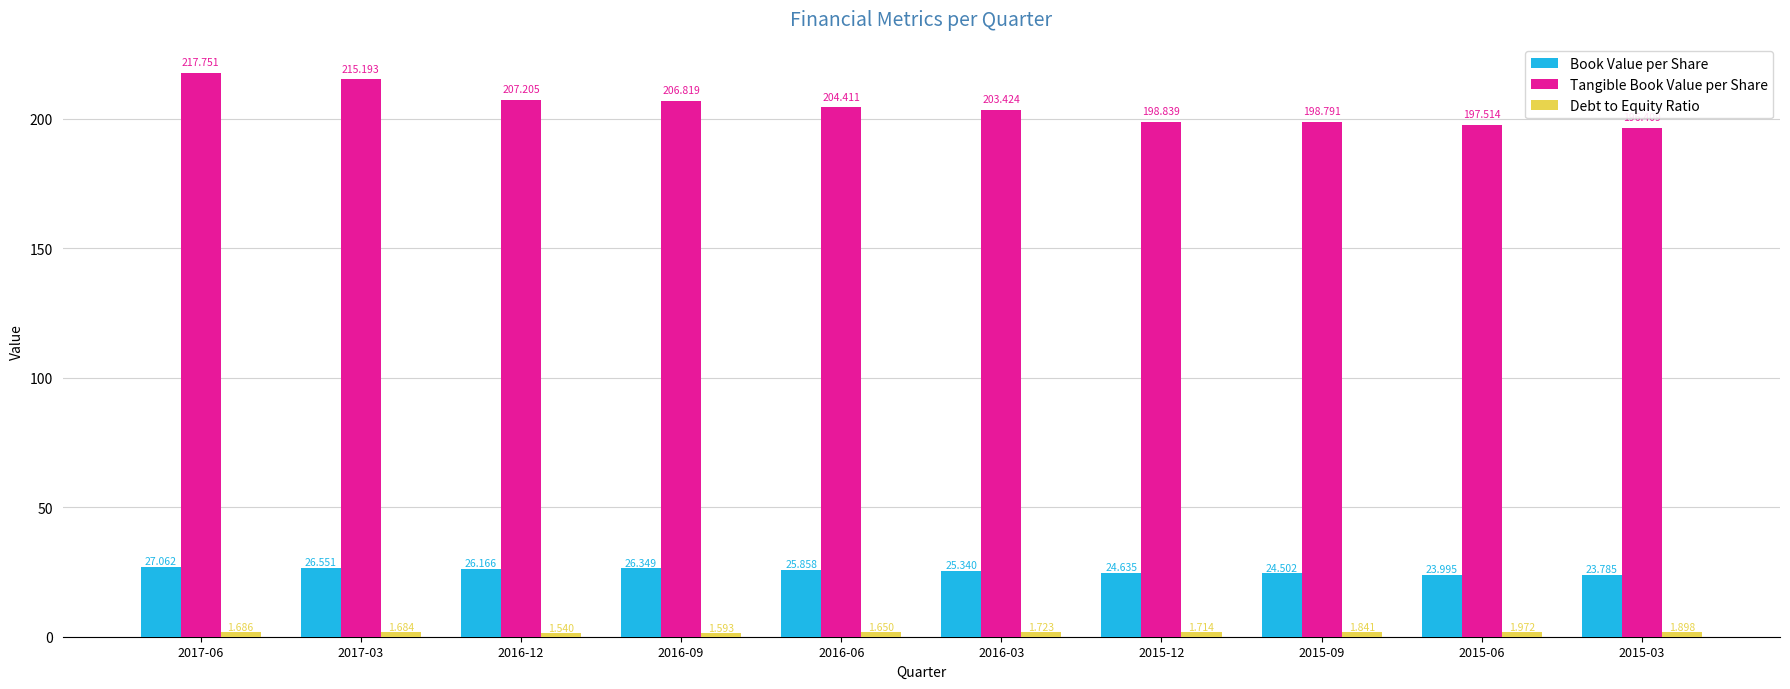

The Book Value per Share series shows 14.0 at 2016-06. True or false?

False